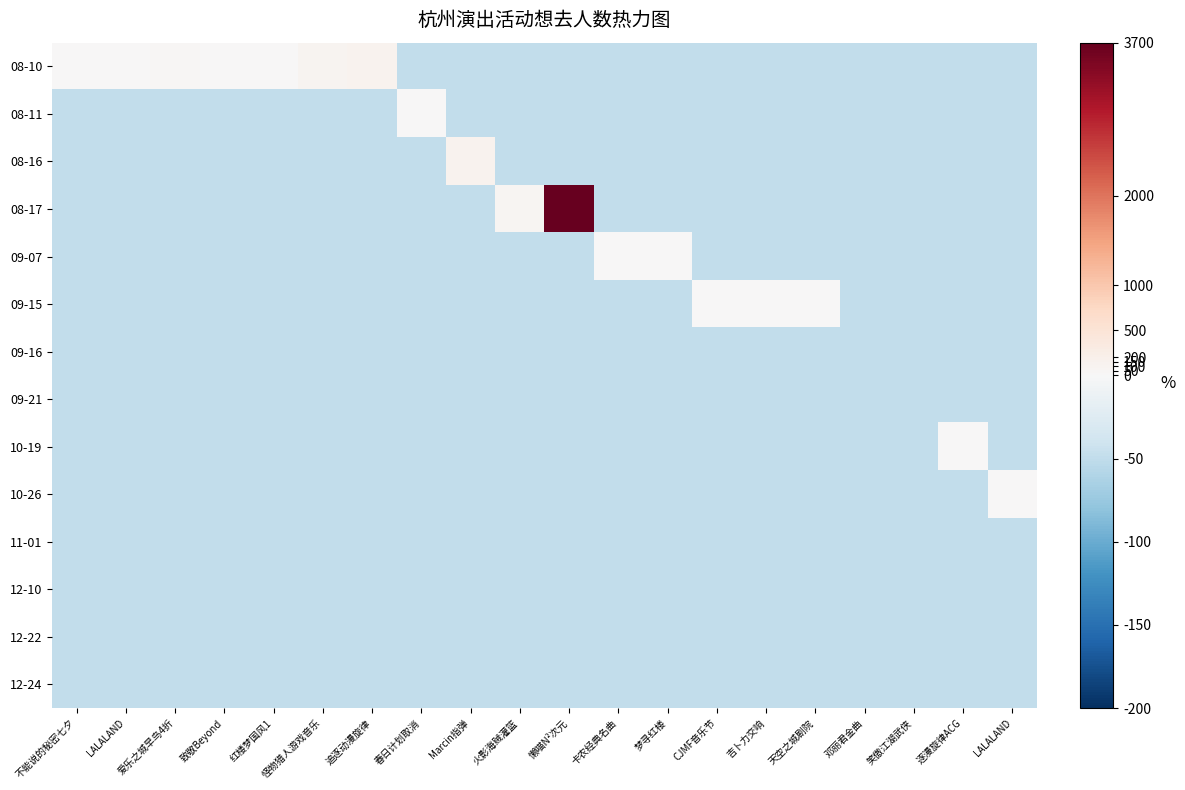

At 怪物猎人游戏音乐, list the series in order from largest to smallest.

08-10, 08-11, 08-16, 08-17, 09-07, 09-15, 09-16, 09-21, 10-19, 10-26, 11-01, 12-10, 12-22, 12-24